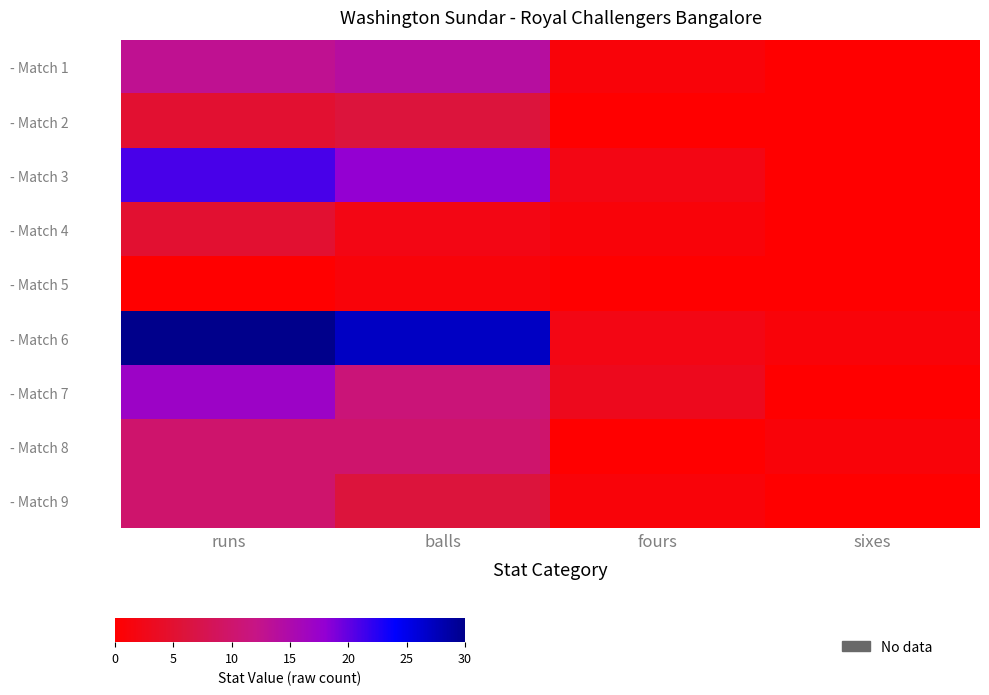

Which category has the highest value across all series?

runs